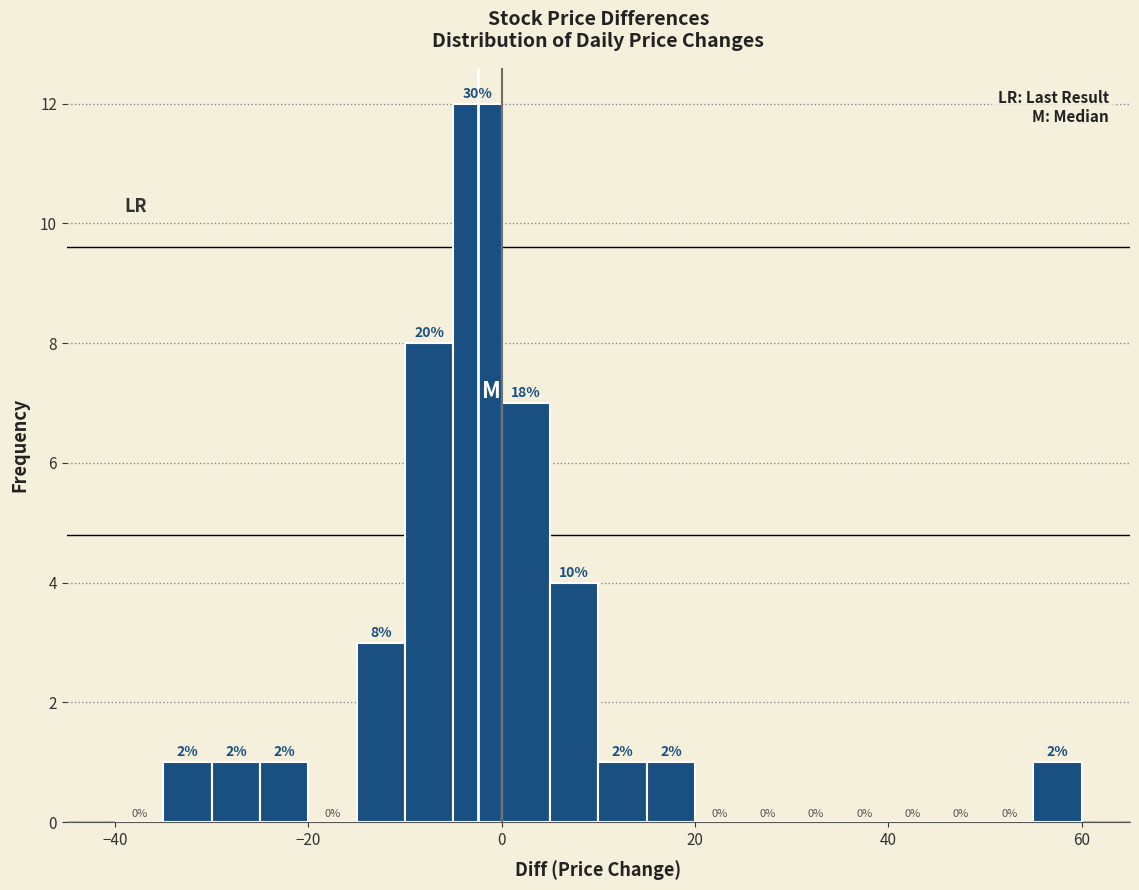

Read against the x-axis, roughly where is the centre of the tallest bar?

-2